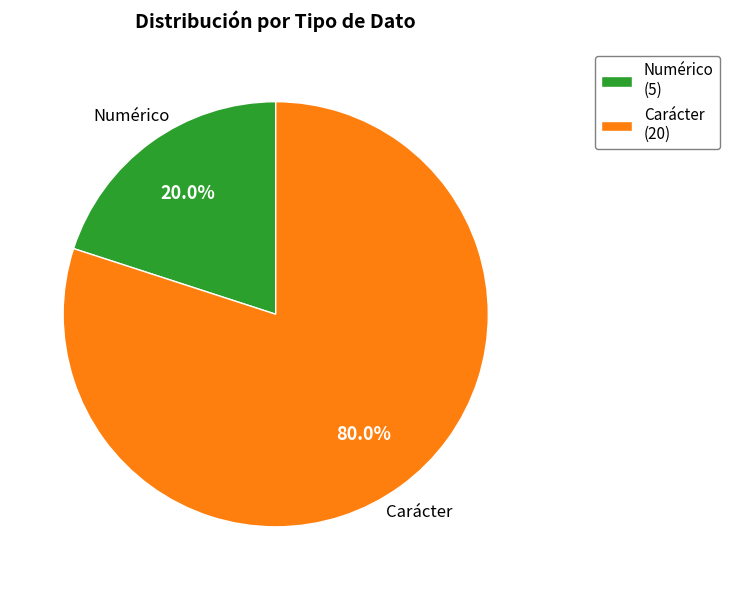

The Numérico slice represents 29% of the pie. True or false?

False